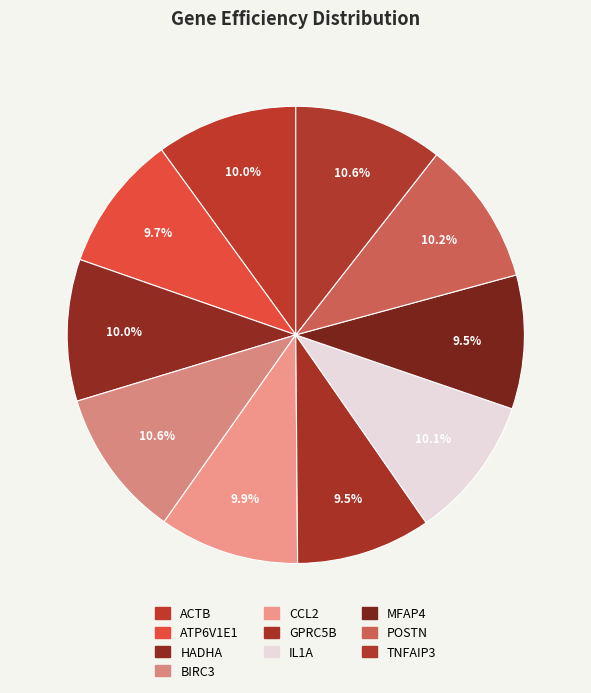

How many segments does this pie chart have?

10